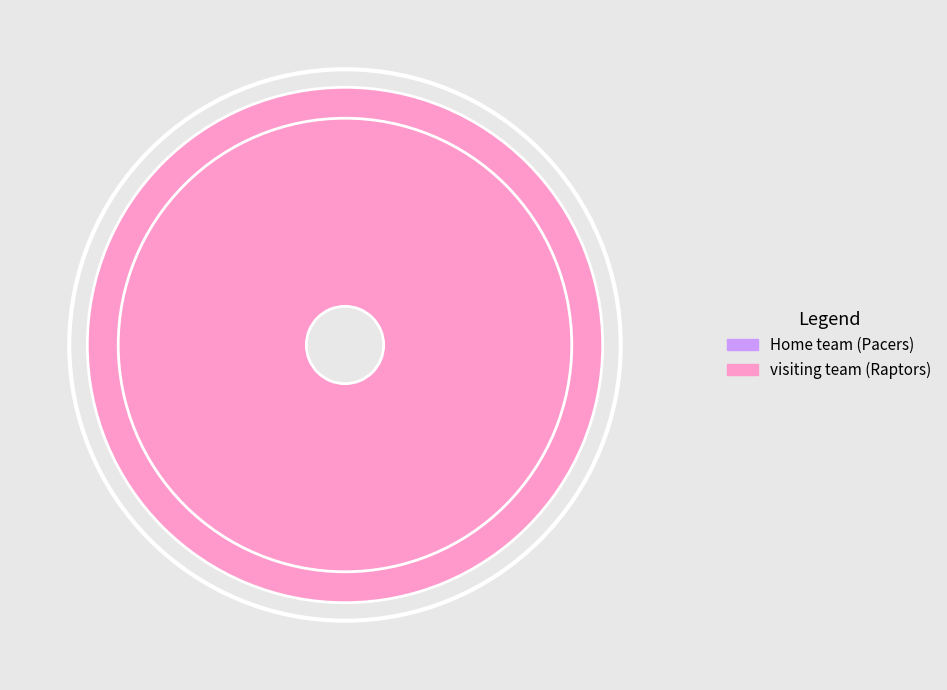

Is there a majority slice in this chart?

Yes